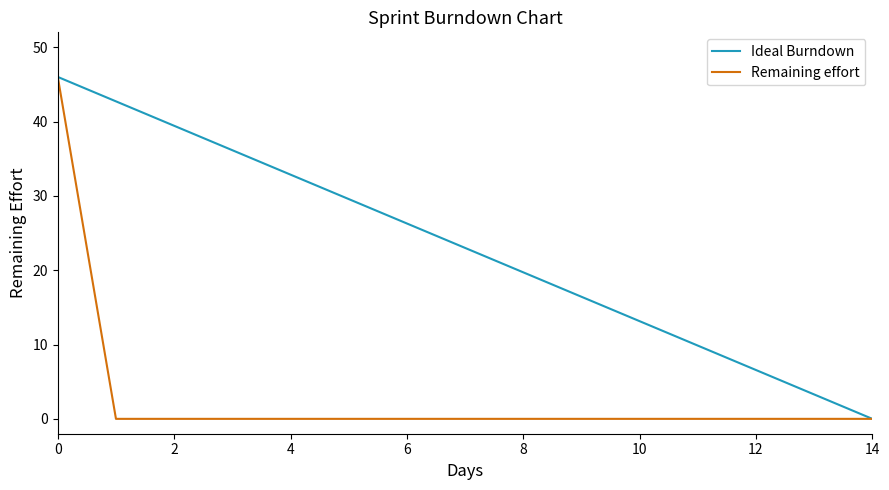

What is the sum of all Ideal Burndown values?

345.0